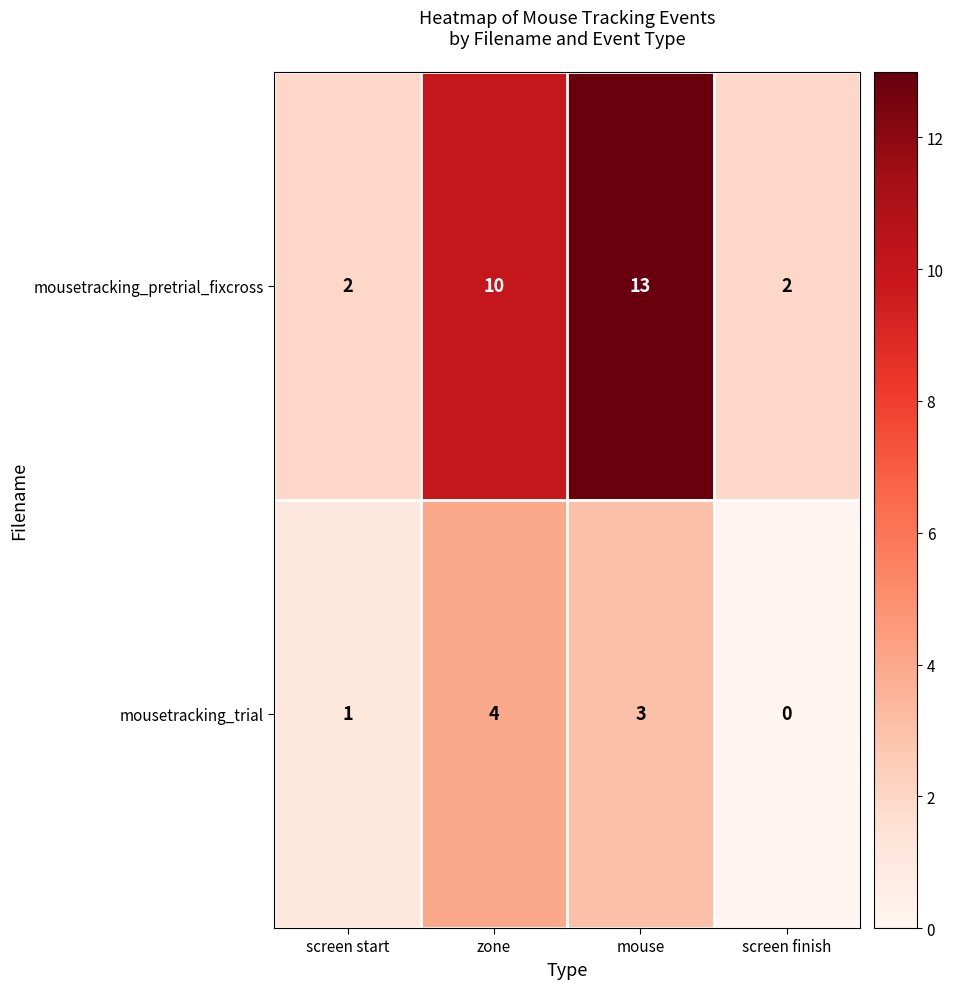

At zone, list the series in order from smallest to largest.

mousetracking_trial, mousetracking_pretrial_fixcross